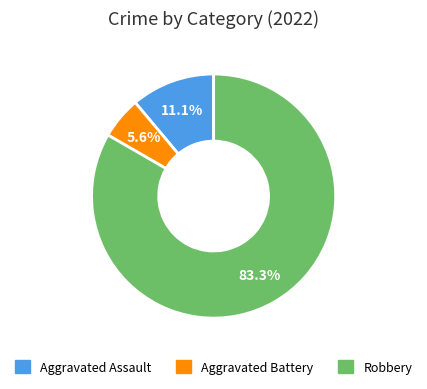

What percentage is the Robbery slice, to the nearest percent?

83%